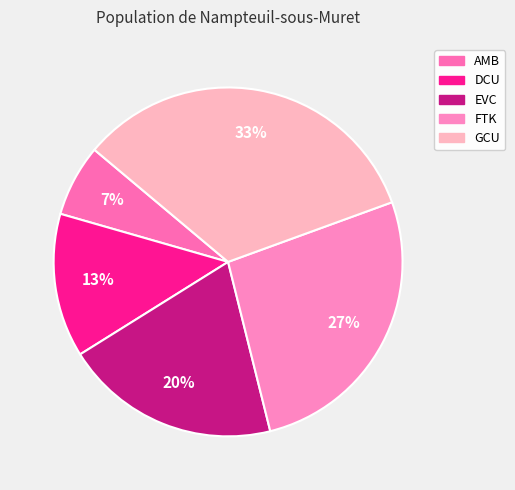

The AMB slice represents 1% of the pie. True or false?

False